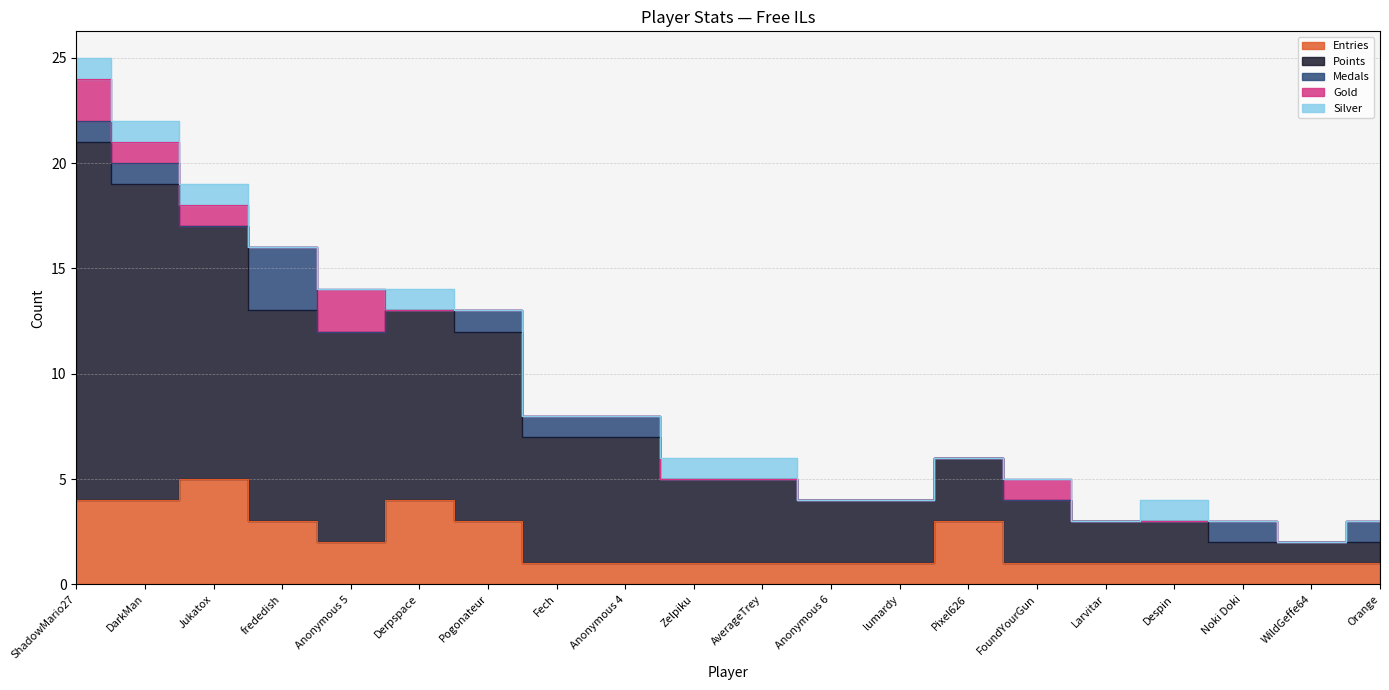

Where is the first local maximum for Entries?

Jukatox